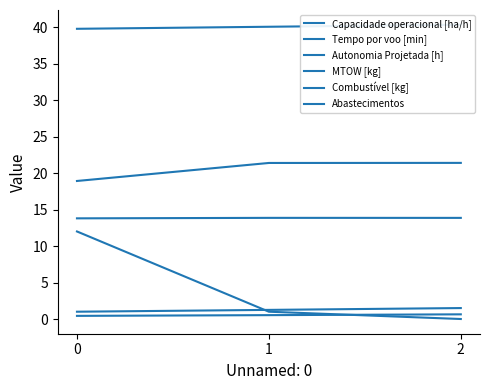

Does the chart display data point markers on the line(s)?

No